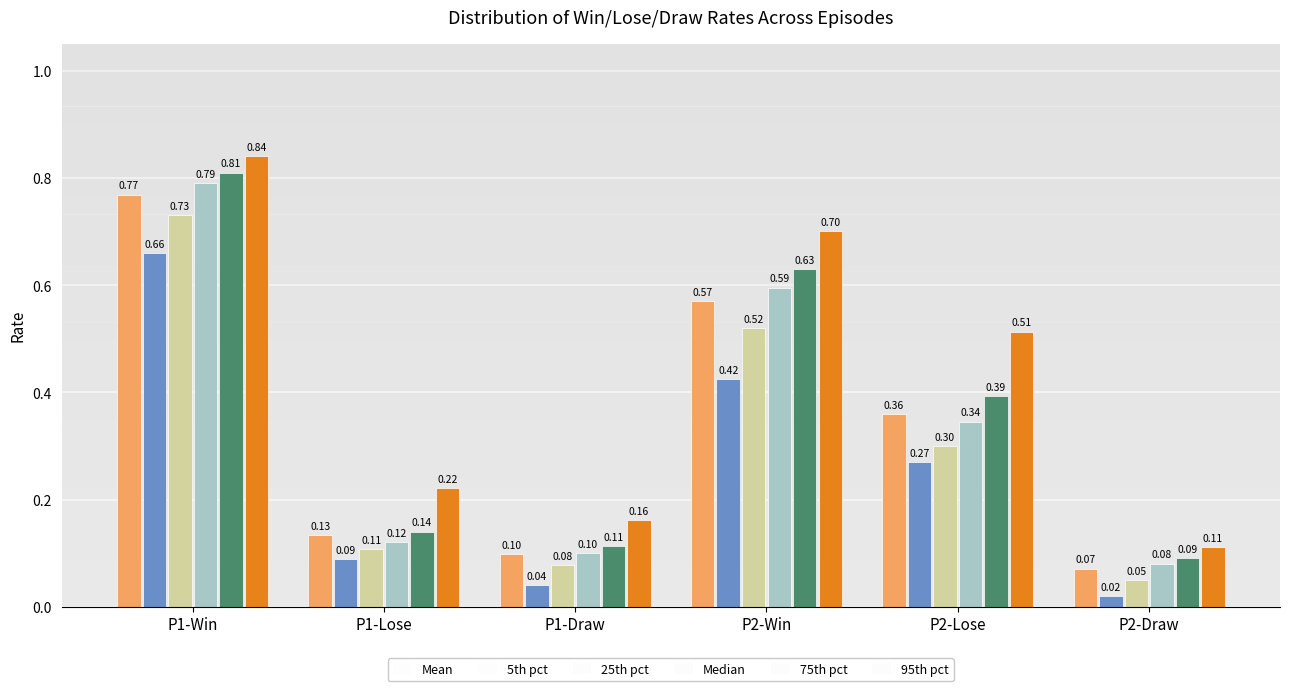

List the series in order of their peak value, lowest first.

5th pct, 25th pct, Mean, Median, 75th pct, 95th pct